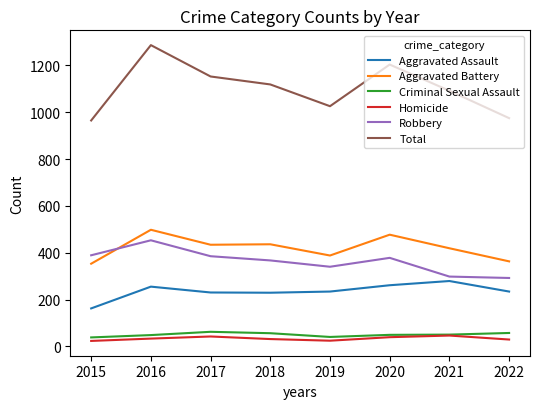

What value does the Aggravated Battery series have at 2021, to the nearest 50?

400